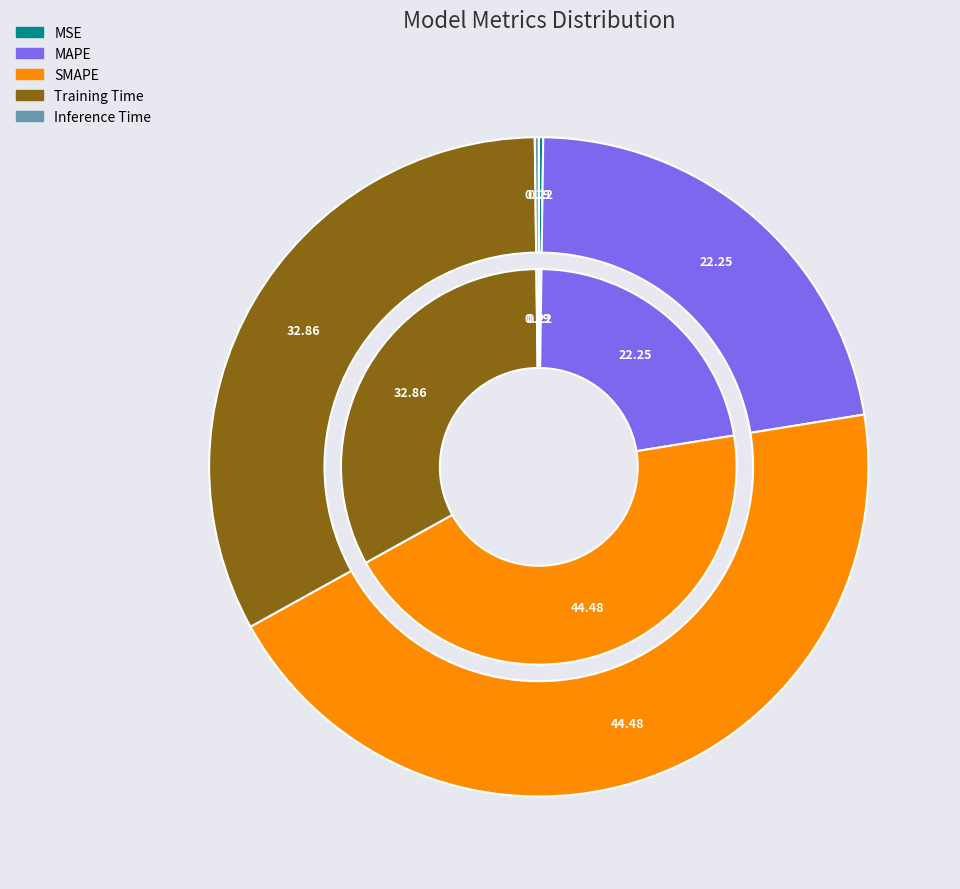

Is there a majority slice in this chart?

No